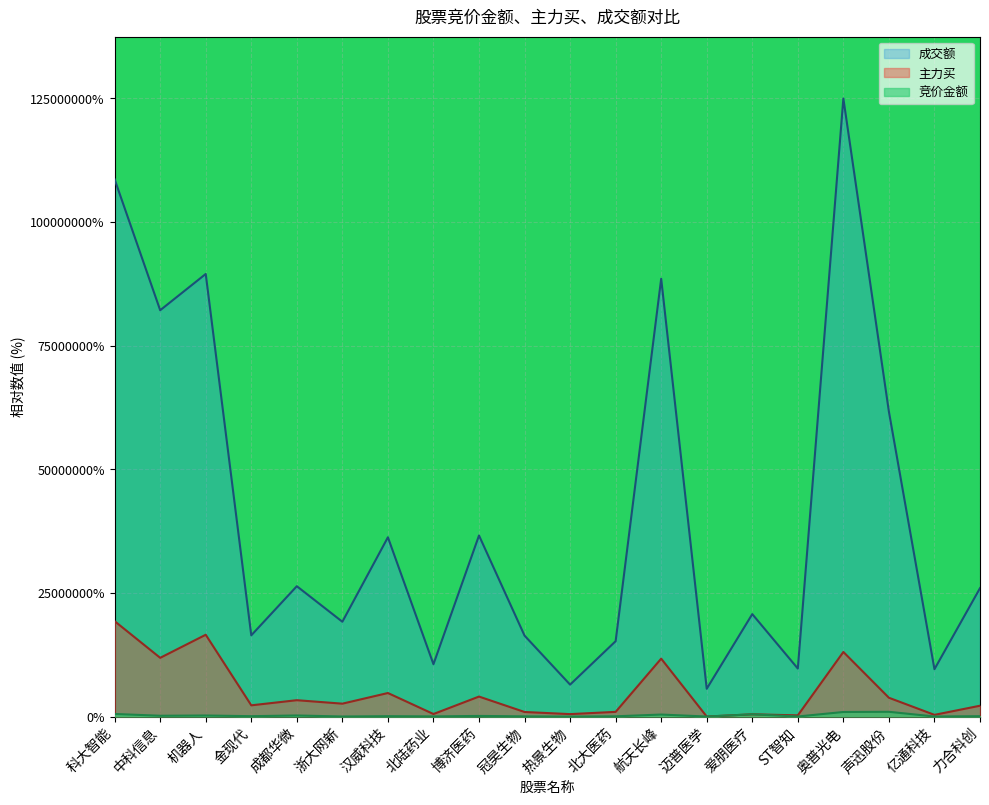

How many distinct data groups are displayed?

3